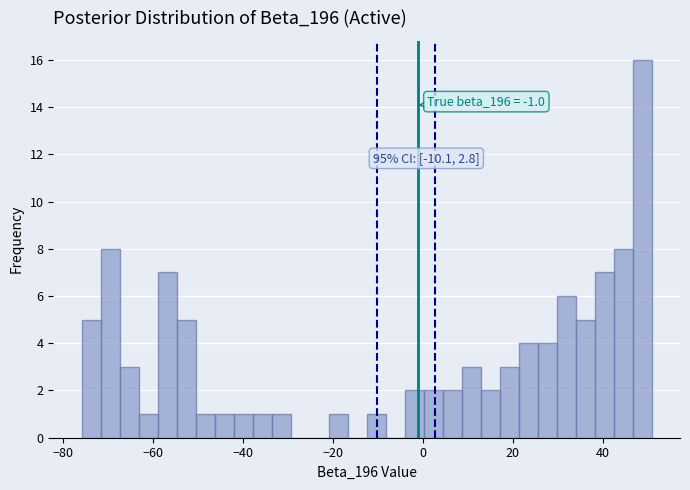

Around what value on the x-axis is the tallest bar? Give the approximate position of its centre, as read against the axis.

48